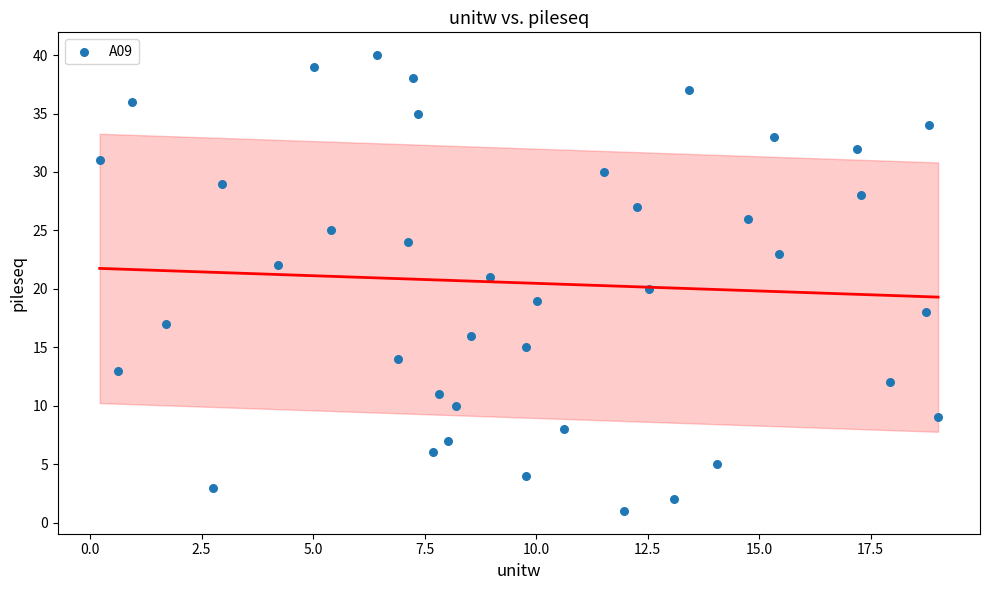

How many data points are displayed?

40